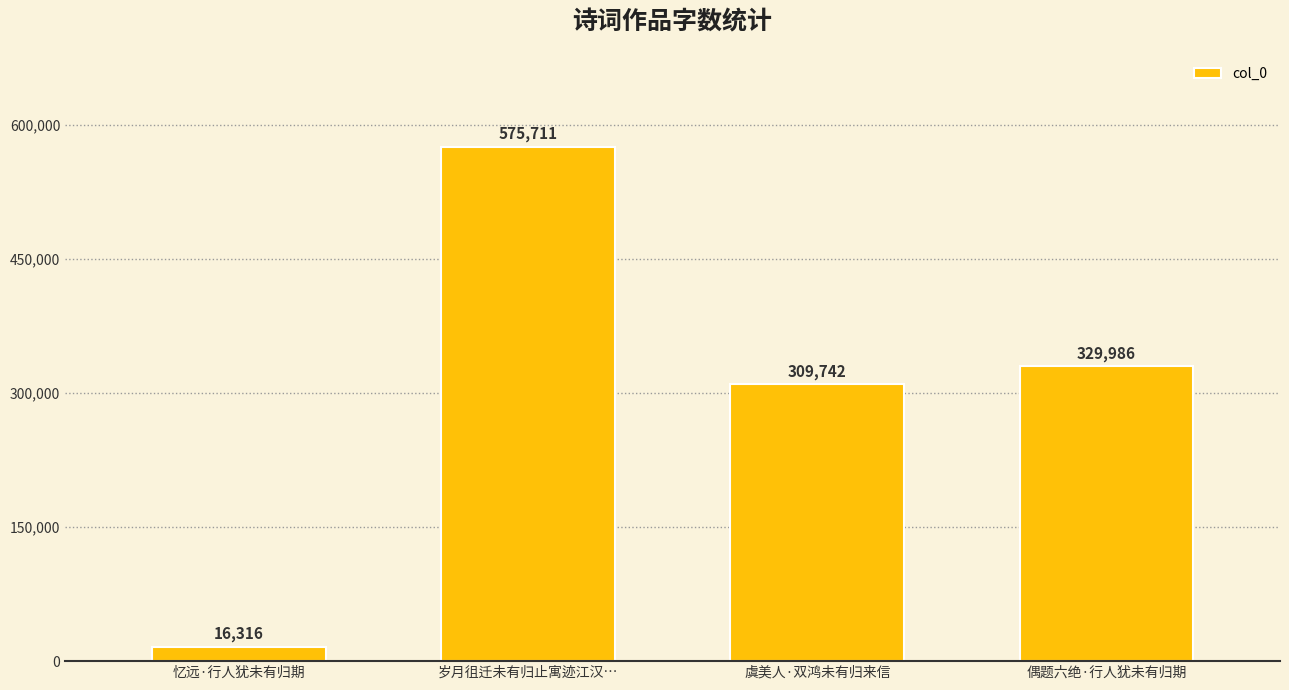

What is the label of the 1st bar from the right?

偶题六绝·行人犹未有归期